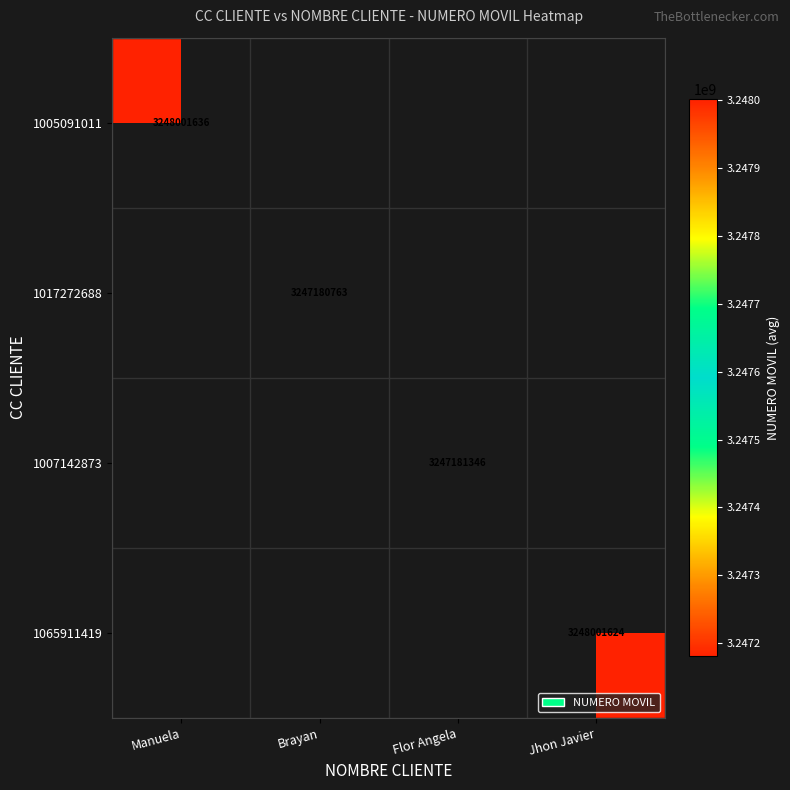

The 1017272688 series shows 4606335803.3 at Brayan. True or false?

False